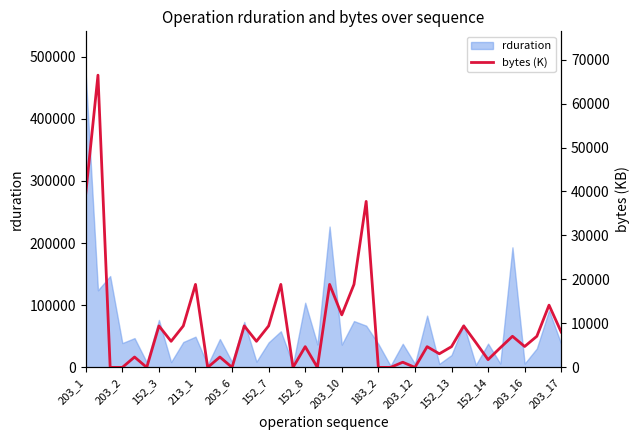

Does the chart display data point markers on the line(s)?

No